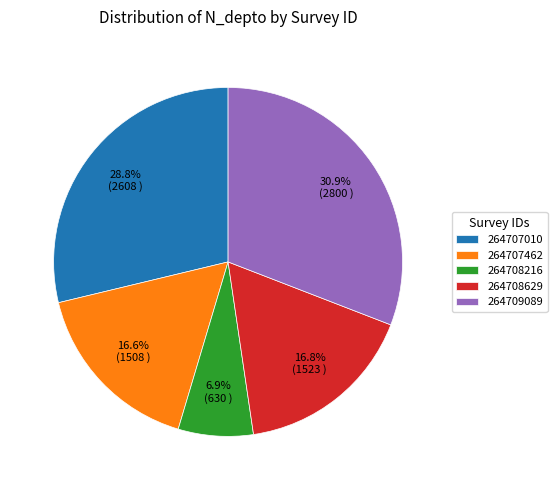

Does 264709089 represent more than half of the total?

No